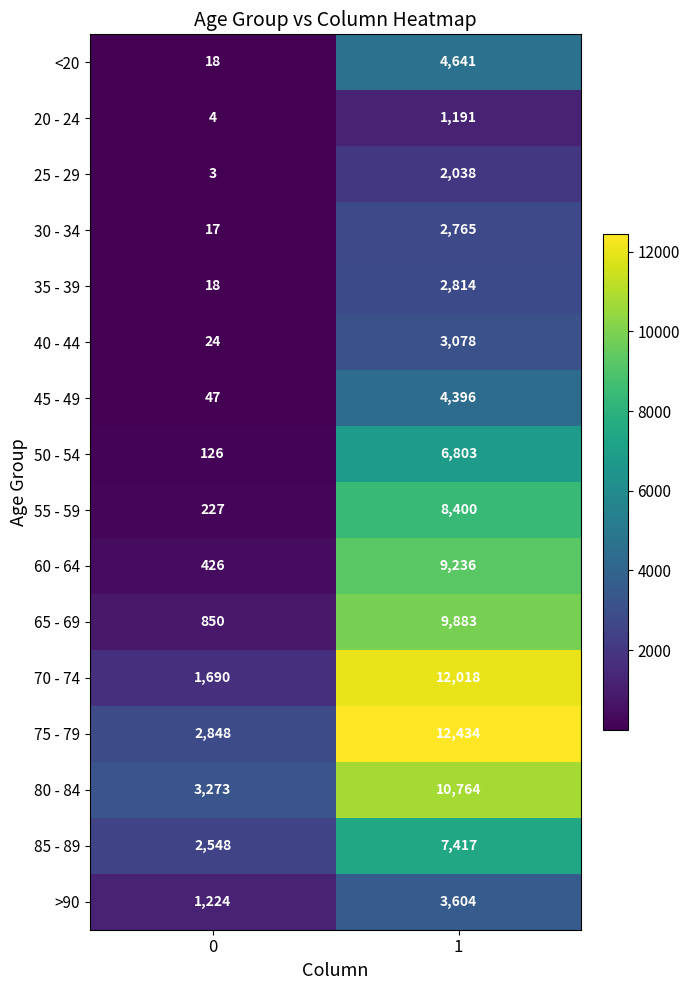

What is the difference between the 30 - 34 values at 0 and 1?

2748